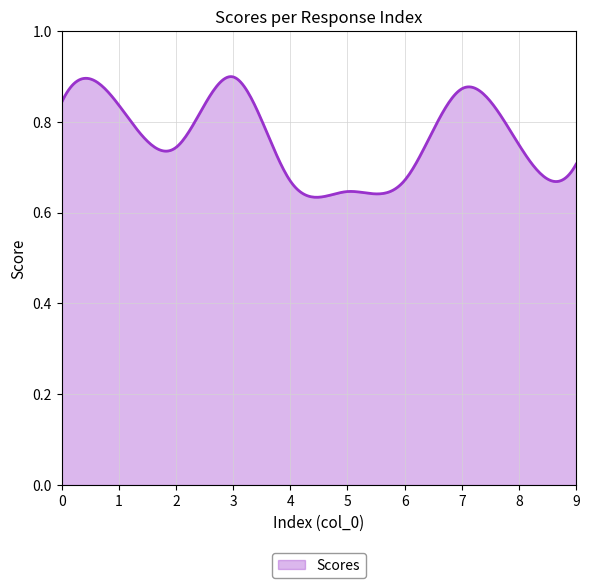

What is the difference between the maximum and minimum values?

0.3